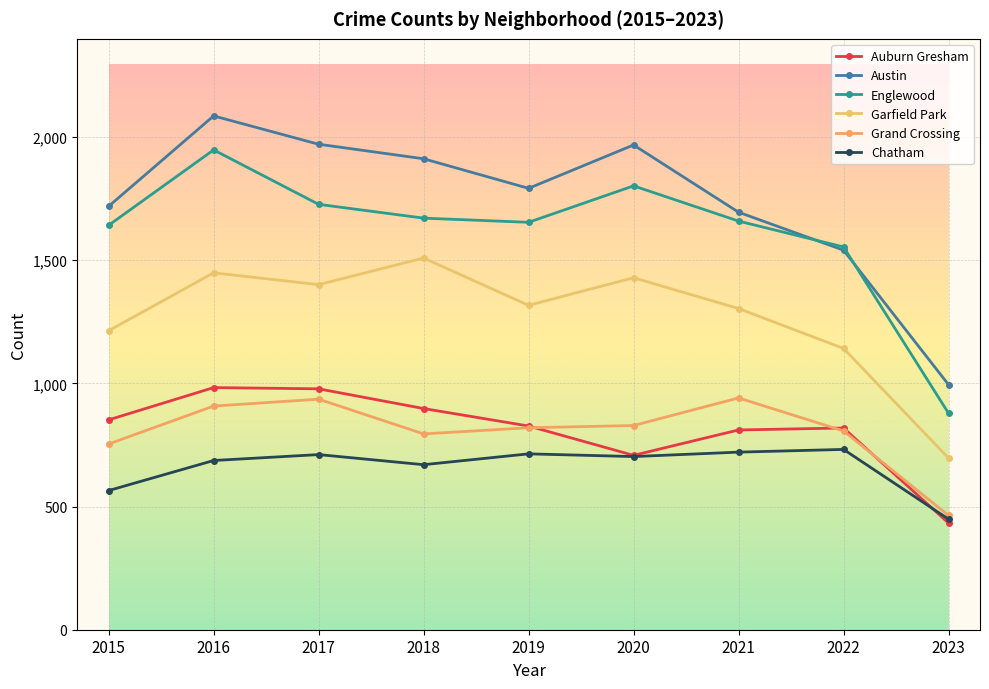

At which category does Englewood reach its first local valley?

2019